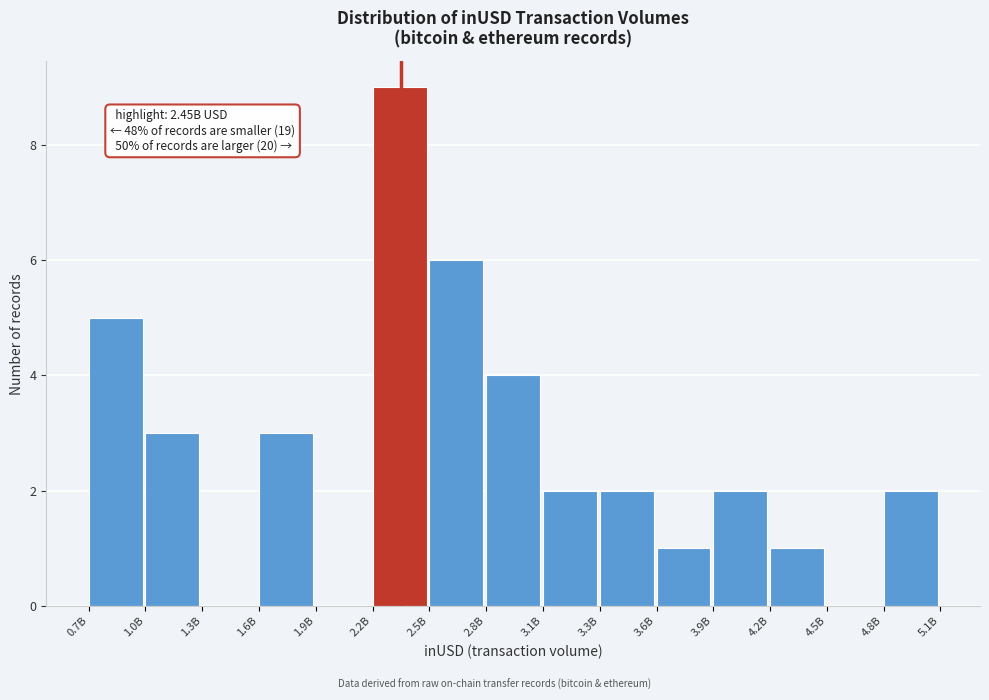

Which label corresponds to the largest value in the chart?

2.2B